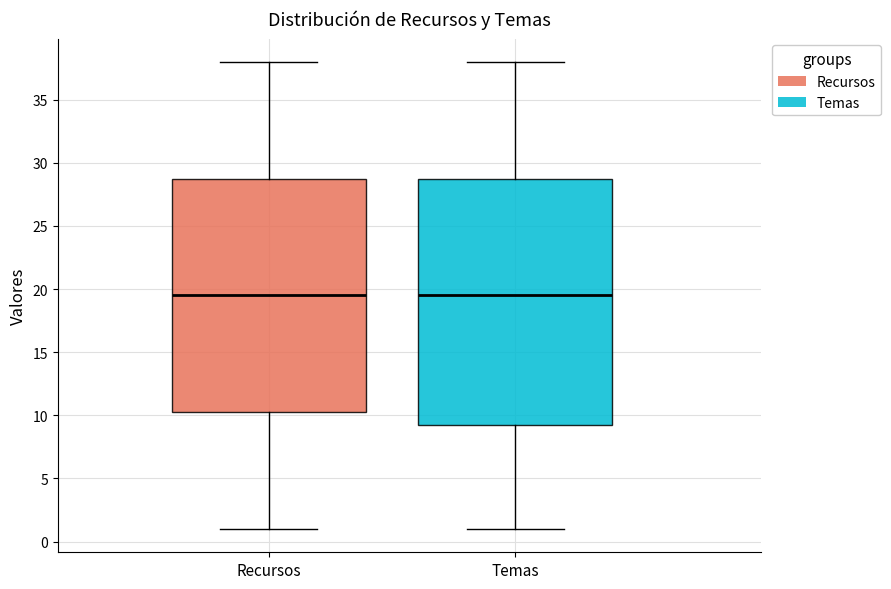

Where does the upper whisker of the box for Recursos end on the y-axis? The values are not printed on the chart, so give them approximately, as read against the axis.

38.0